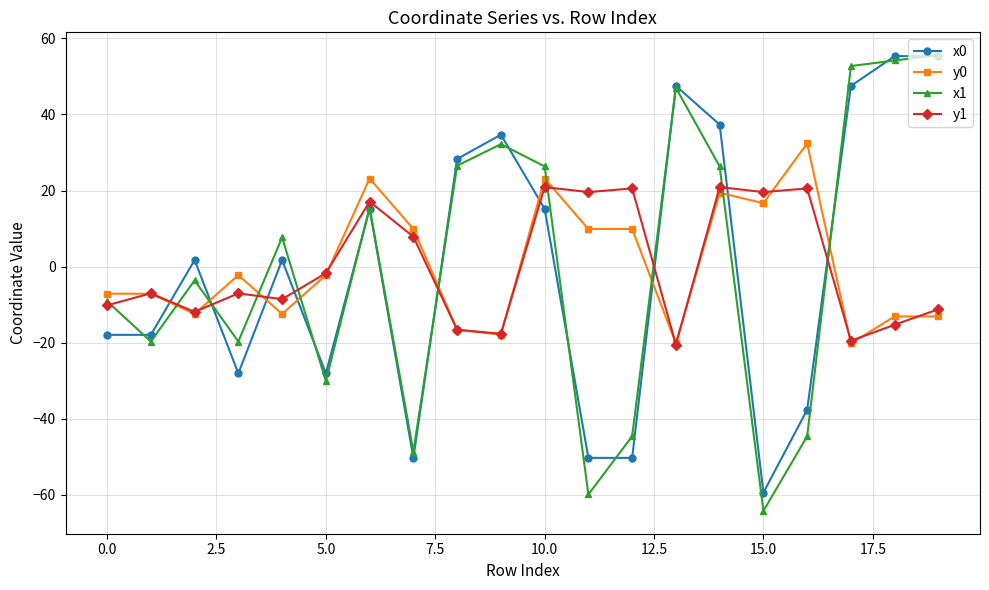

At how many categories does at least one series exceed 42?

4